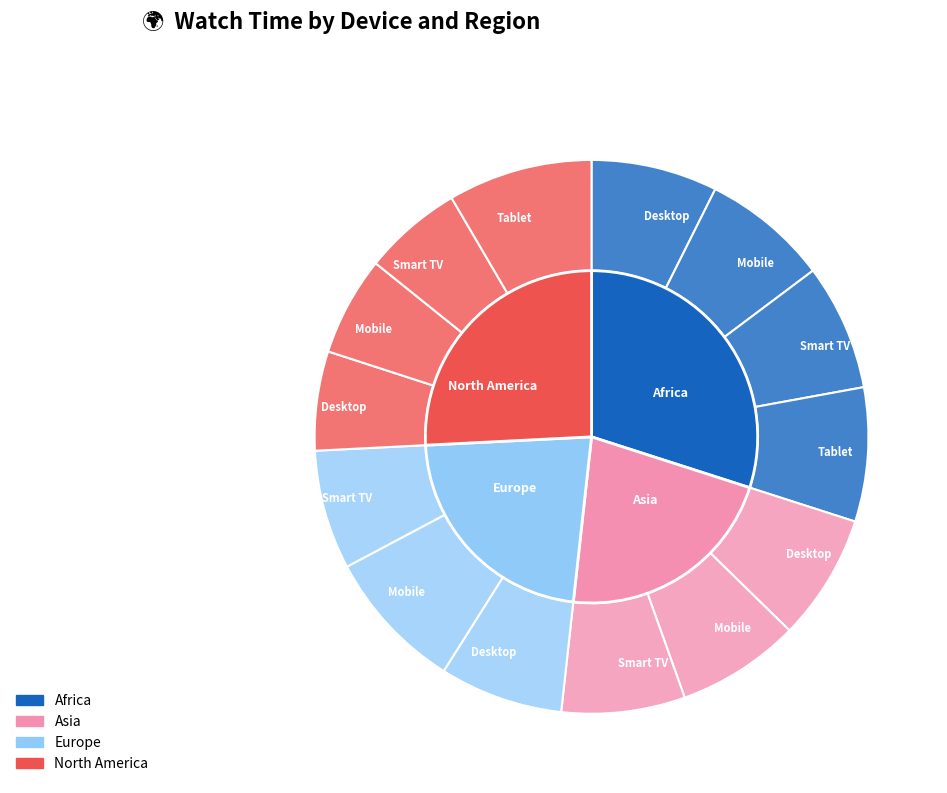

Does 4.0 represent more than half of the total?

No